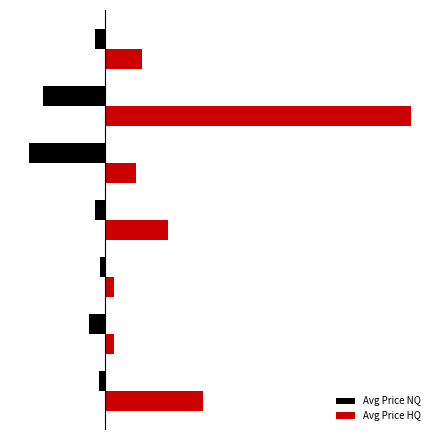

What is the average value of the Avg Price NQ series?

-4130.4